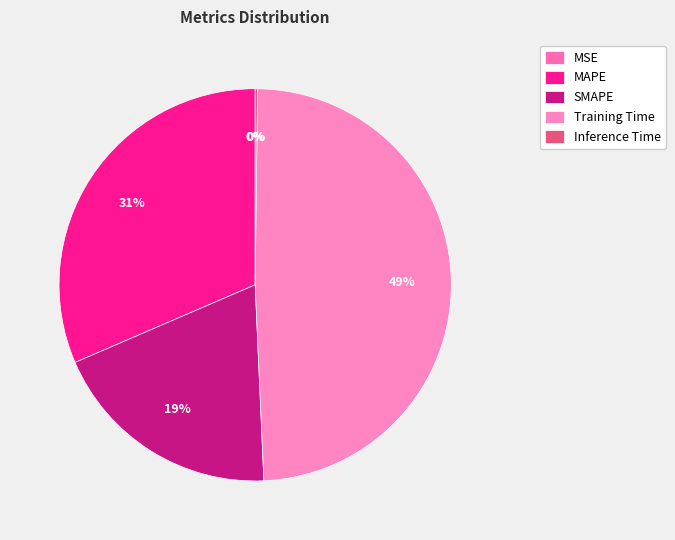

To the nearest percent, what is the difference between the largest and smallest slice percentages?

49%